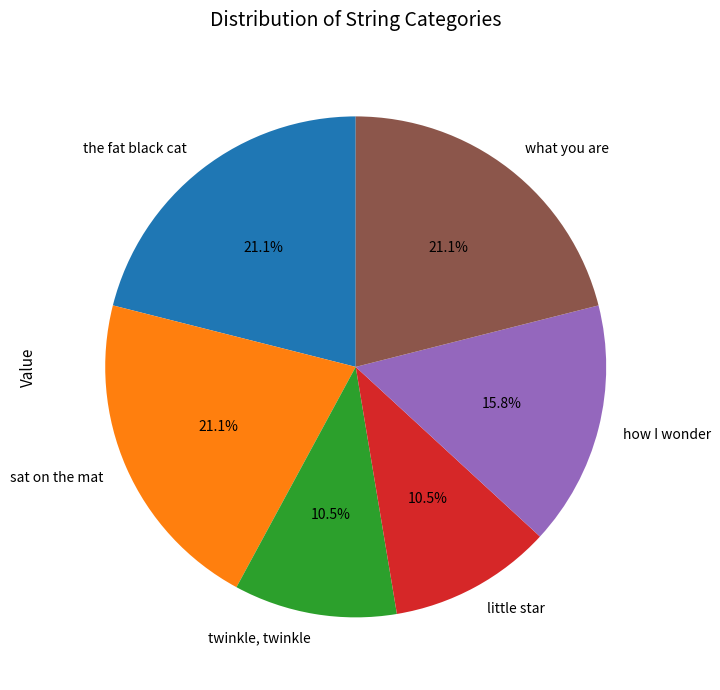

What is the ratio of the value at sat on the mat to the value at what you are?

1.0